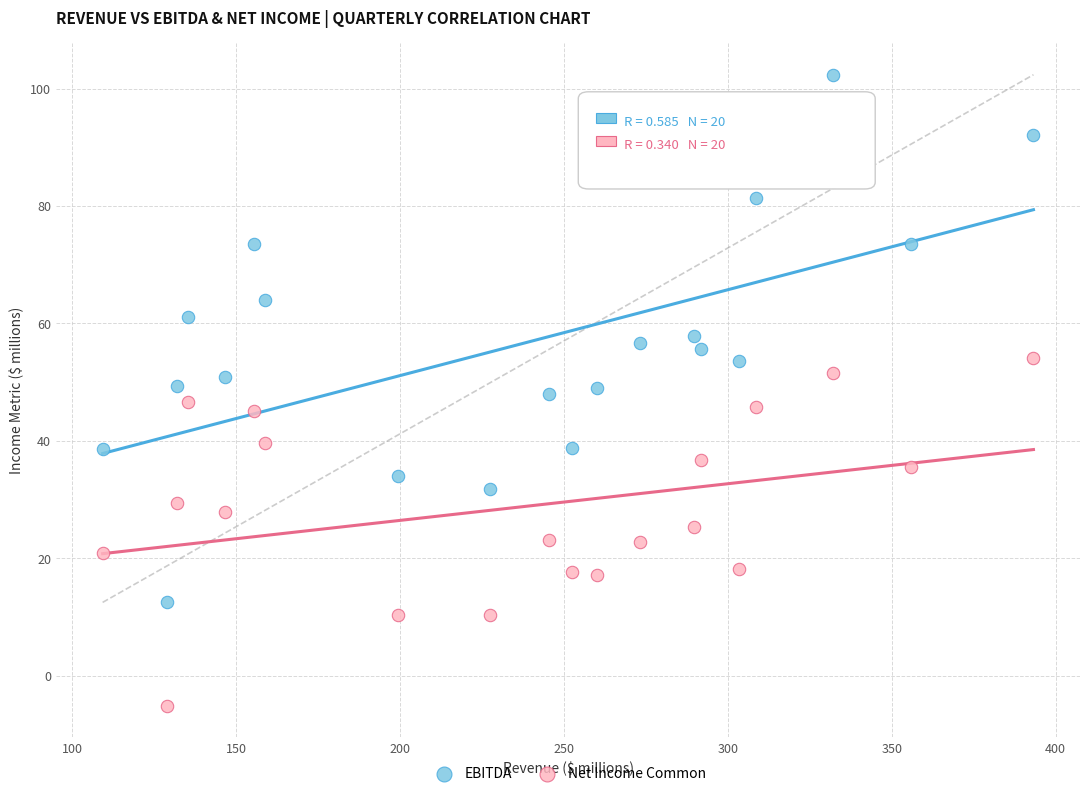

Which series contains the highest Y value?

EBITDA